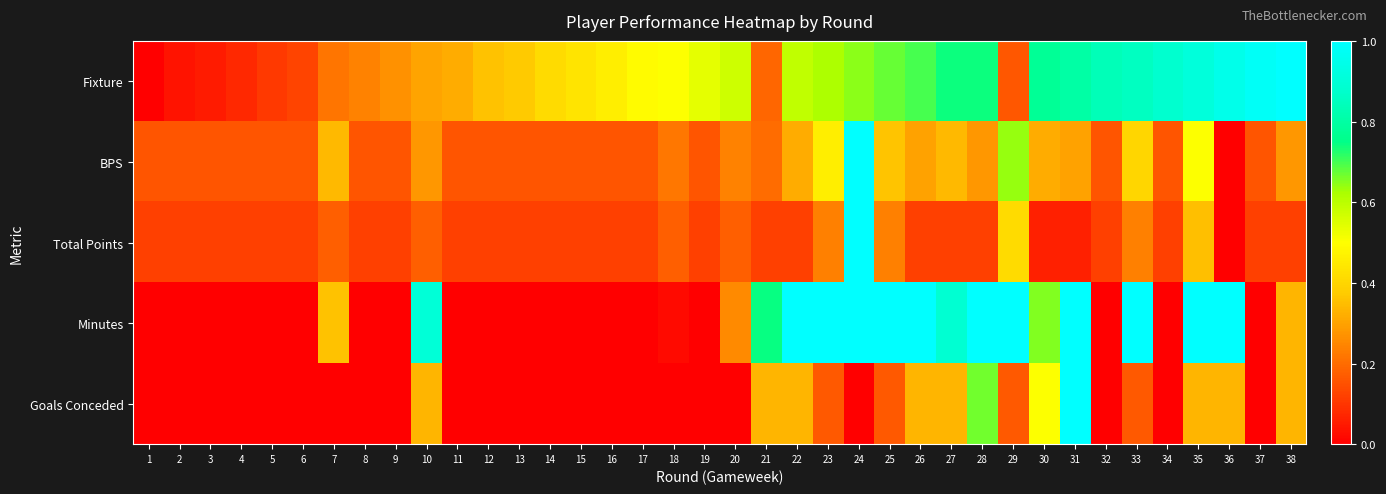

What is the spread (max minus min) of values at 33?

0.8